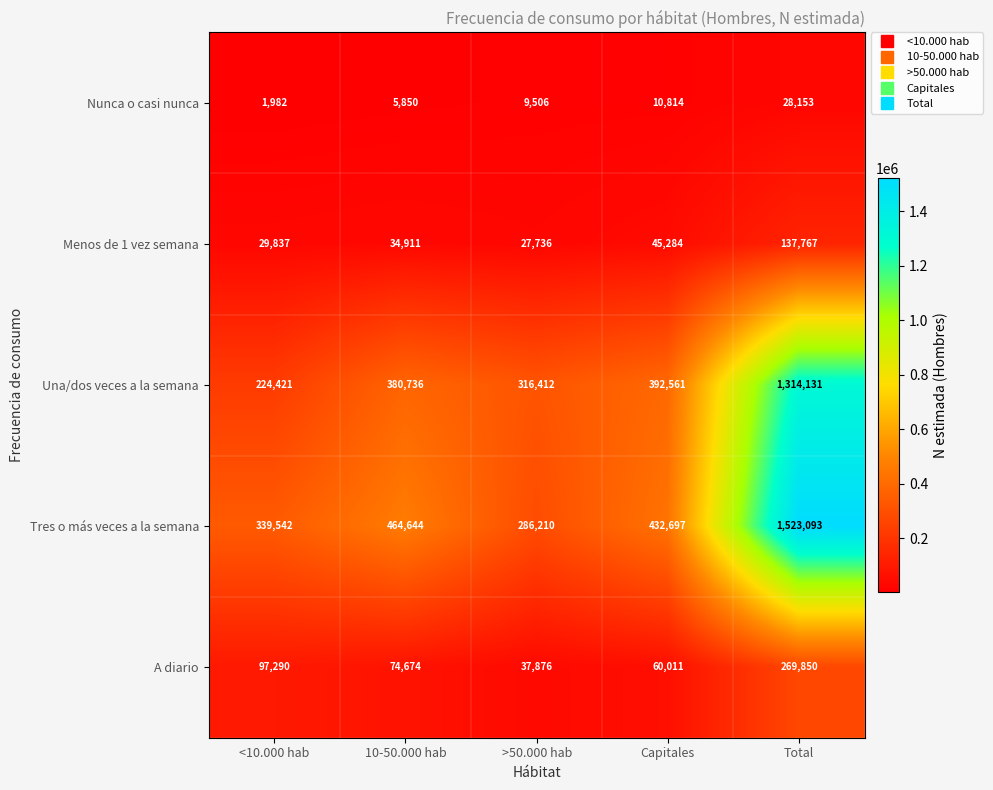

What is the approximate value of Nunca o casi nunca at Capitales, to the nearest 10?

10810